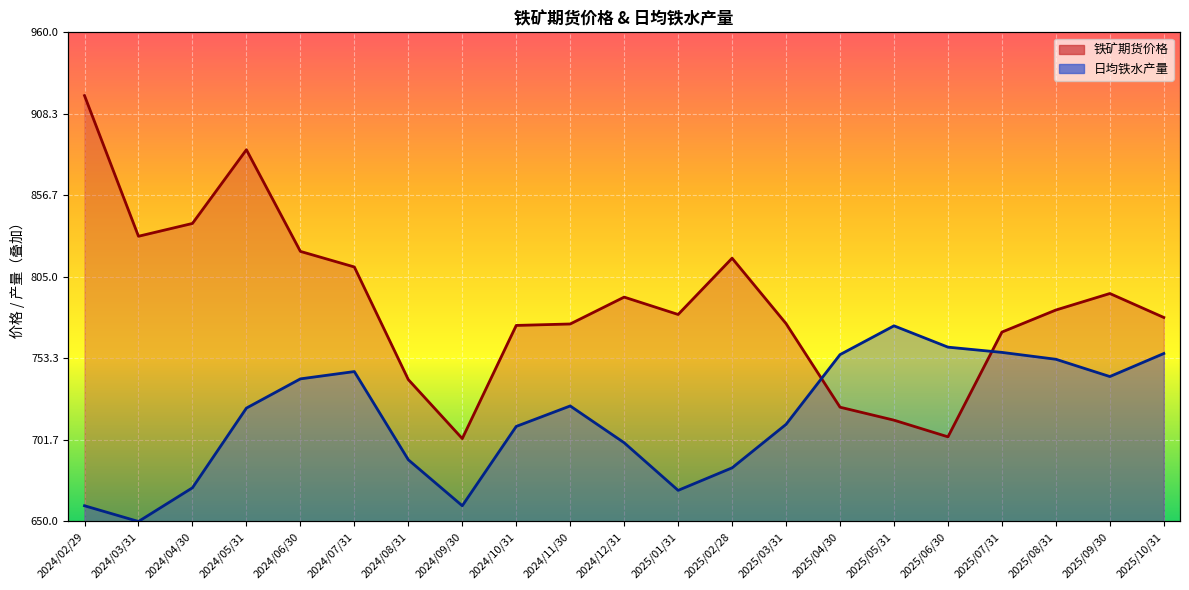

Where does the 铁矿期货价格 (线) series first go above 781?

2024/02/29